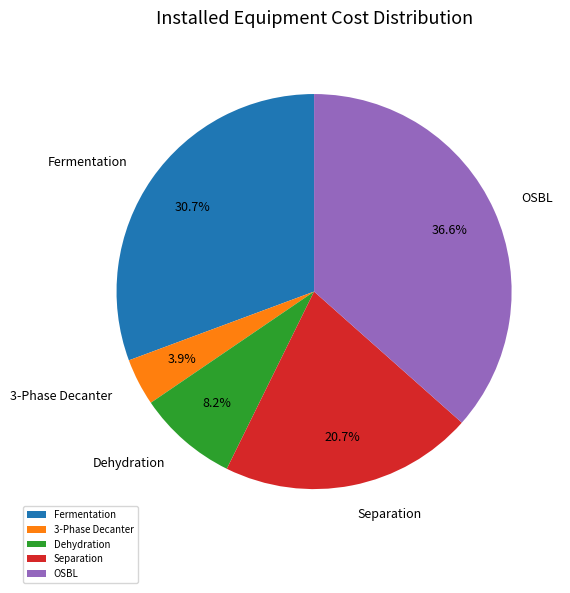

Does 3-Phase Decanter represent more than half of the total?

No